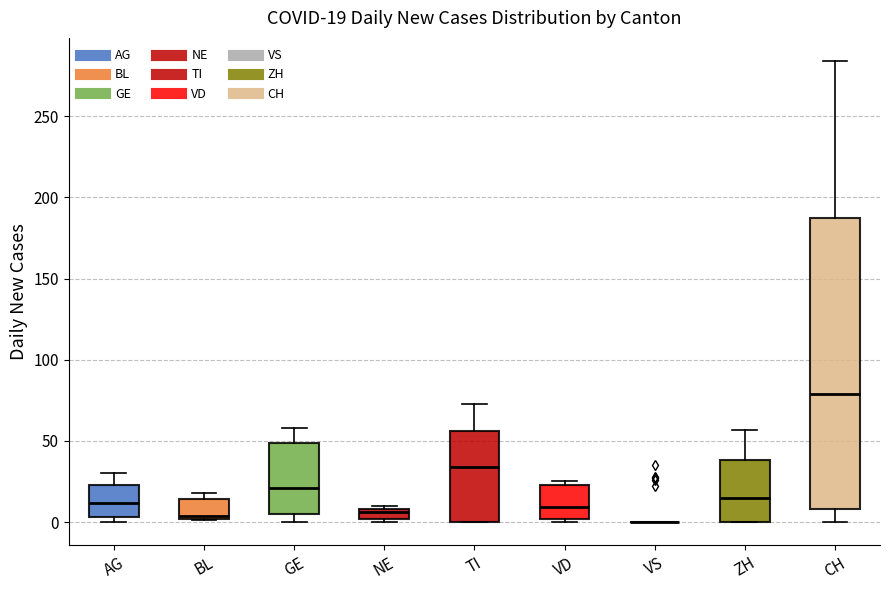

Comparing the boxes themselves (not the whiskers), which one is the tallest?

CH